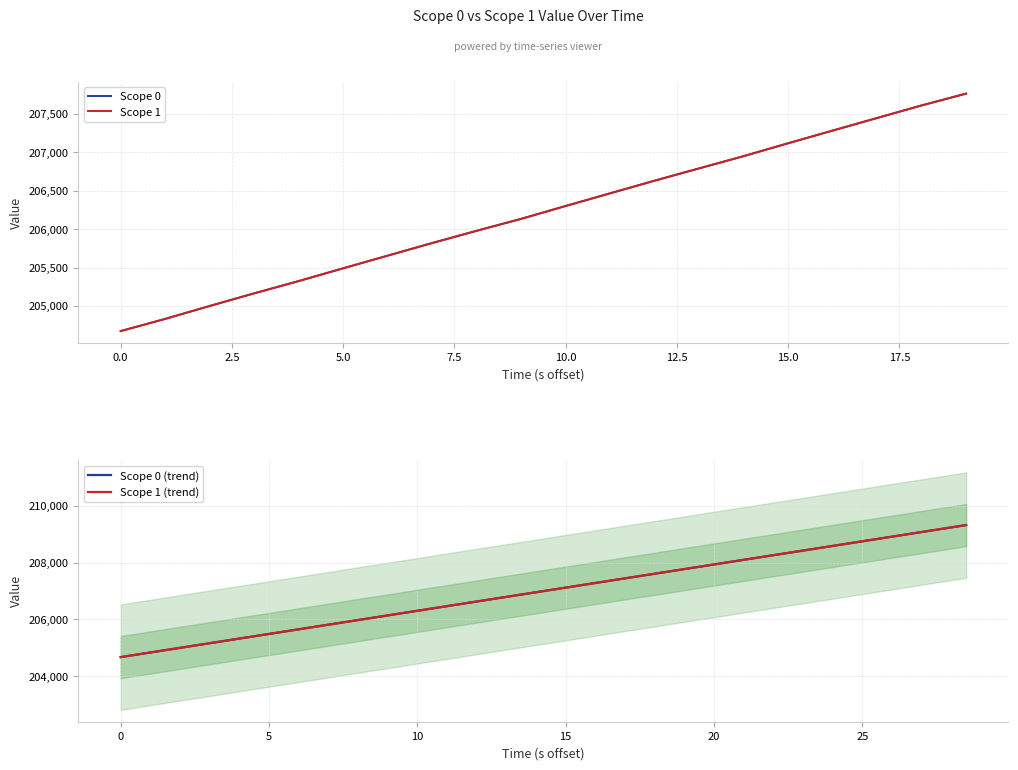

Reading left to right, what are all the values shown in this chart?

scope_0: 204674.4	204832.6	205001.1	205165.8	205325.3	205491.5	205656.3	205820.8	205980.1	206135.6	206302.9	206468.4	206632.7	206792.8	206951.9	207120.1	207284.8	207449.0	207612.7	207766.5
scope_1: 204674.5	204833.1	205001.4	205166.0	205325.7	205492.2	205657.0	205821.2	205980.6	206136.1	206303.6	206468.9	206633.4	206793.4	206952.6	207120.4	207285.4	207449.4	207612.8	207766.8